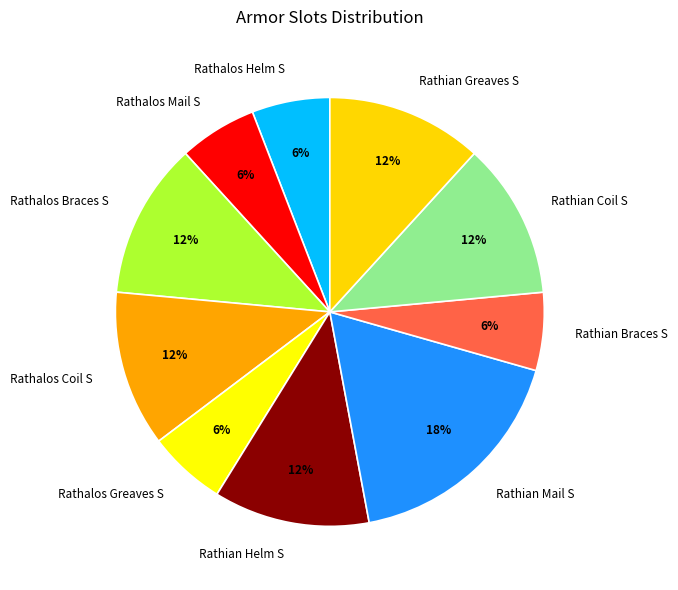

Does Rathian Braces S account for over 50% of the chart?

No